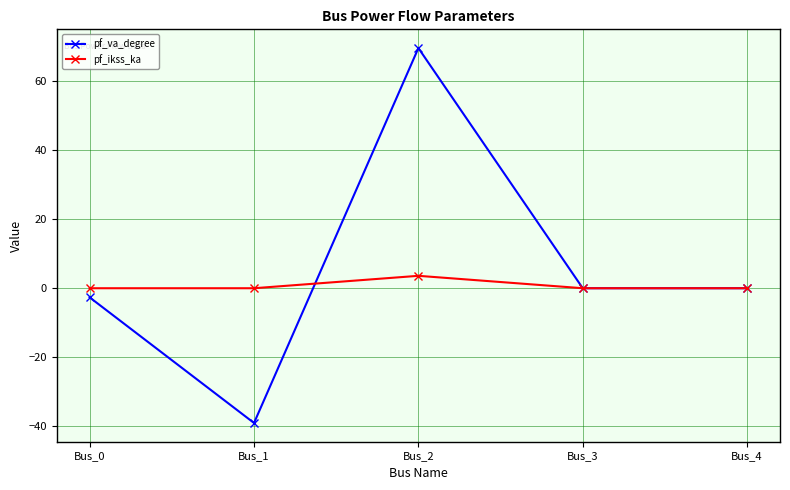

Reading right to left, transcribe all the data shown in this chart.

pf_va_degree: Bus_4=0.0	Bus_3=0.0	Bus_2=69.7	Bus_1=-39.1	Bus_0=-2.7
pf_ikss_ka: Bus_4=0.0	Bus_3=0.0	Bus_2=3.6	Bus_1=0.0	Bus_0=0.0